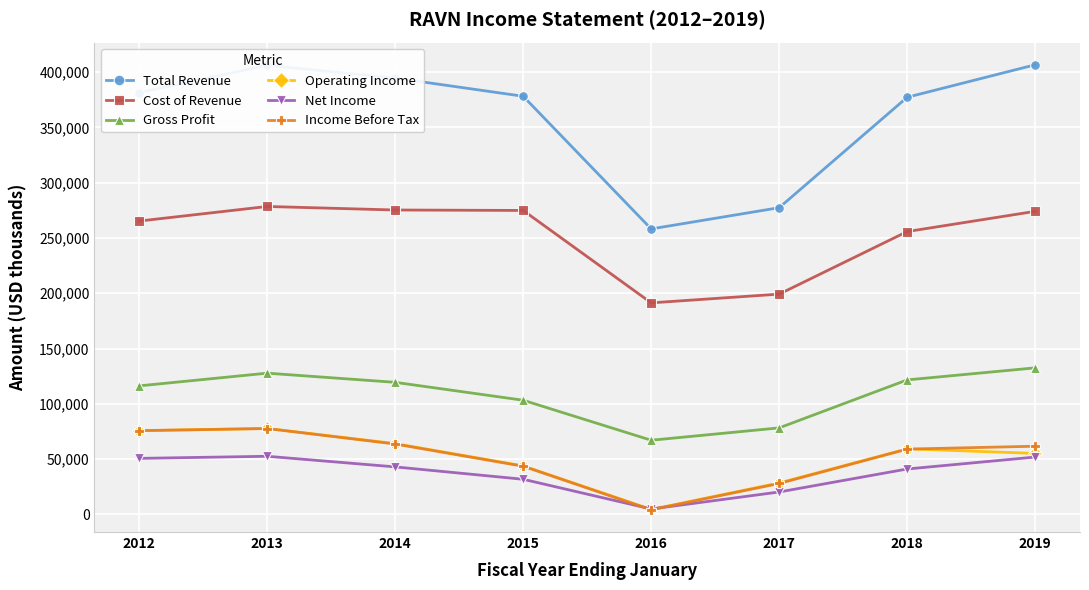

In Income Before Tax, how many points are higher than both neighbors (excluding endpoints)?

1